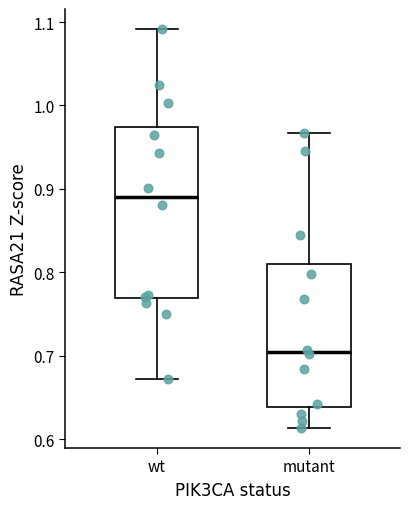

Where is the lower edge of the box for wt on the y-axis? The values are not printed on the chart, so give them approximately, as read against the axis.

0.77